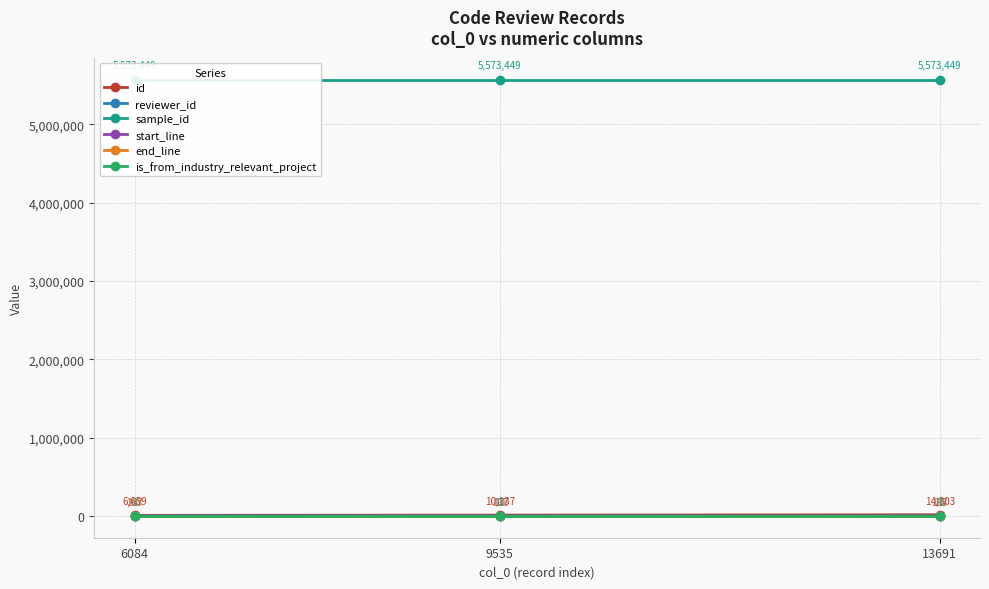

How many lines are shown in the chart?

6